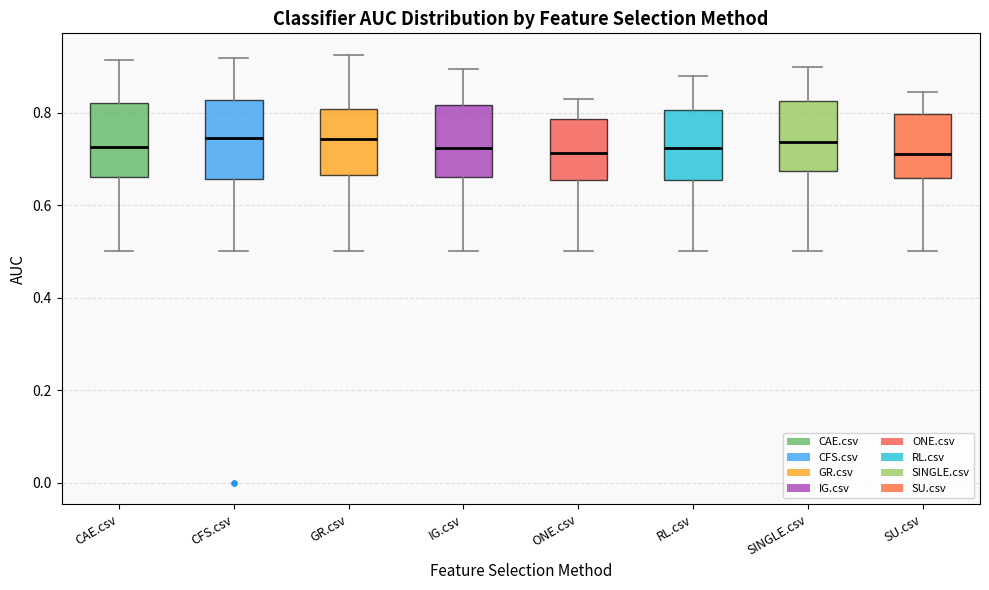

Reading left to right, transcribe this box plot: for each box, give where its median line is, the range the box spans, and where its two whiskers end, as read against the y-axis. The values are not printed on the chart, so give them approximately, as read against the axis.

CAE.csv: median 0.72, box 0.66 to 0.82, whiskers 0.50 to 0.92
CFS.csv: median 0.74, box 0.66 to 0.82, whiskers 0.50 to 0.92
GR.csv: median 0.74, box 0.66 to 0.80, whiskers 0.50 to 0.92
IG.csv: median 0.72, box 0.66 to 0.82, whiskers 0.50 to 0.90
ONE.csv: median 0.72, box 0.66 to 0.78, whiskers 0.50 to 0.82
RL.csv: median 0.72, box 0.66 to 0.80, whiskers 0.50 to 0.88
SINGLE.csv: median 0.74, box 0.68 to 0.82, whiskers 0.50 to 0.90
SU.csv: median 0.70, box 0.66 to 0.80, whiskers 0.50 to 0.84